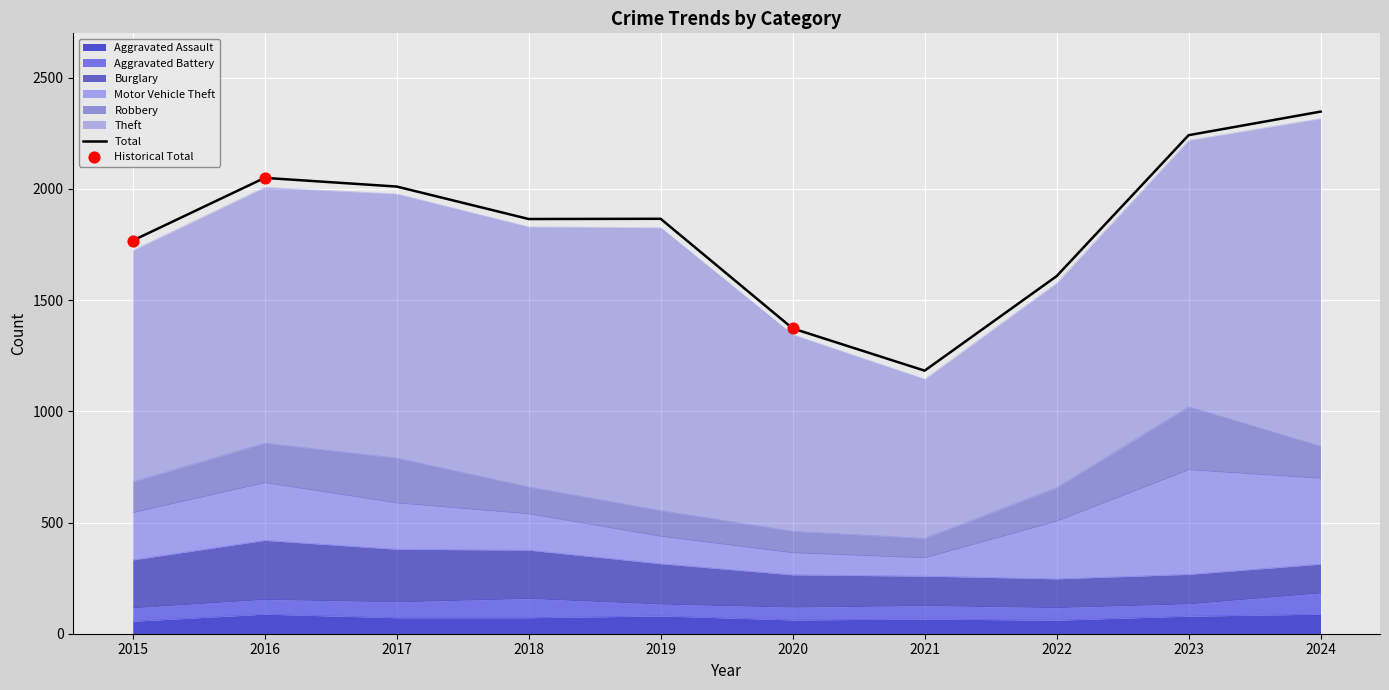

Which series contains the highest Y value?

Theft